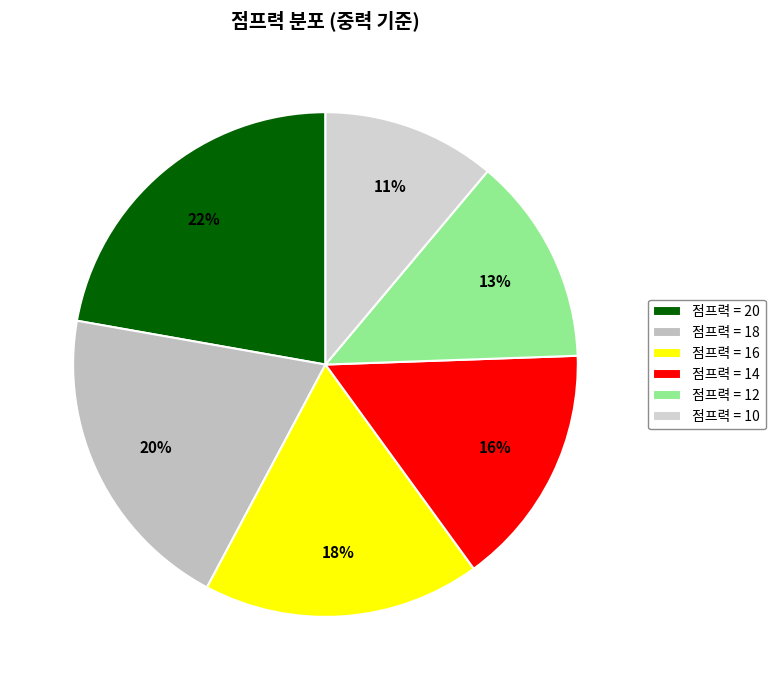

Is there a majority slice in this chart?

No